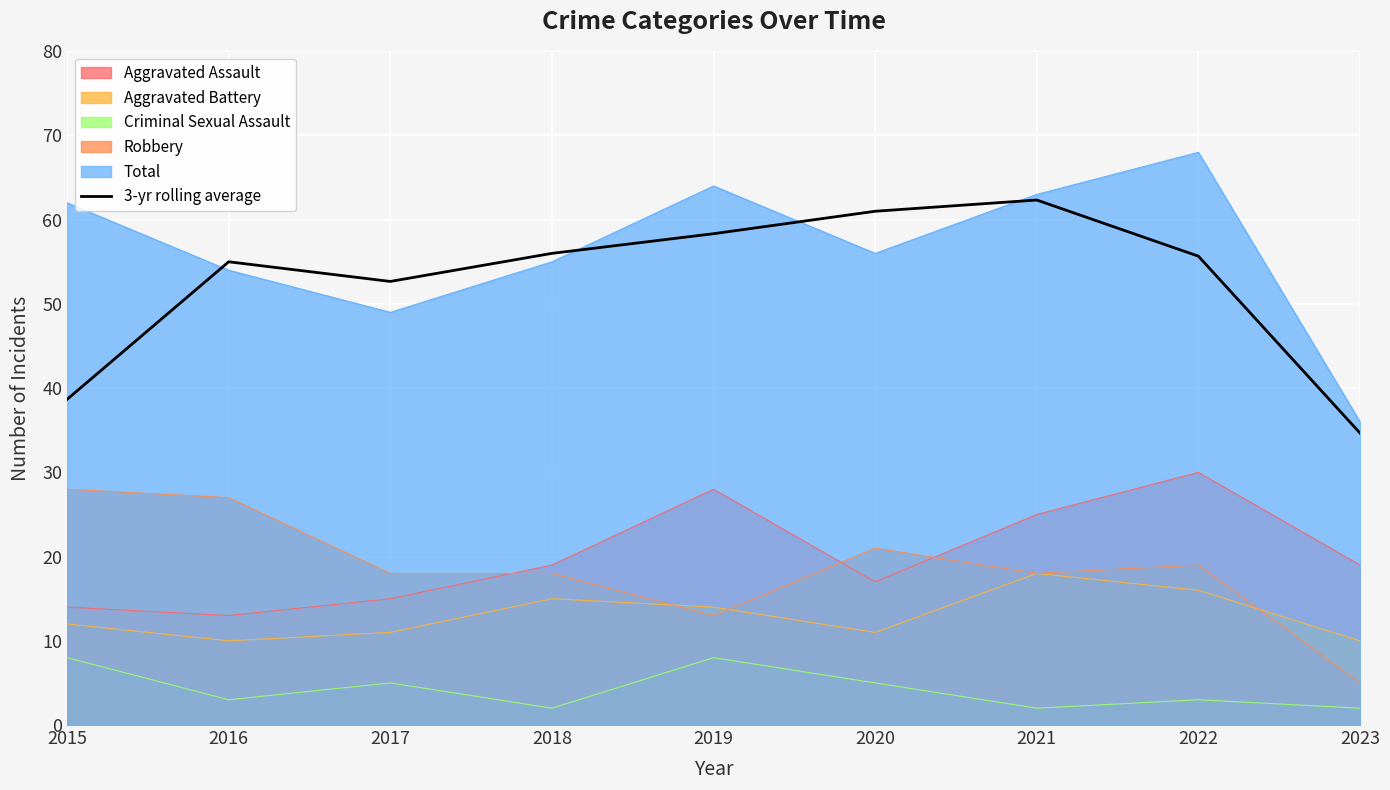

Is it true that the value at 2020 is 90.5?

False